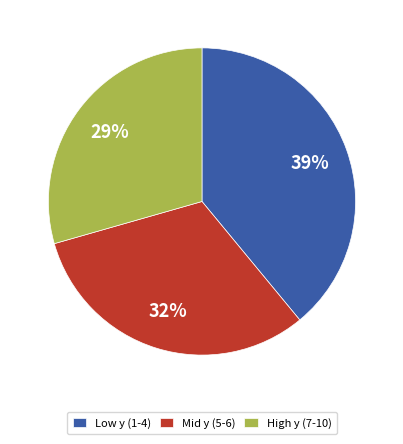

Which category has the biggest portion of the pie?

Low y (1-4)